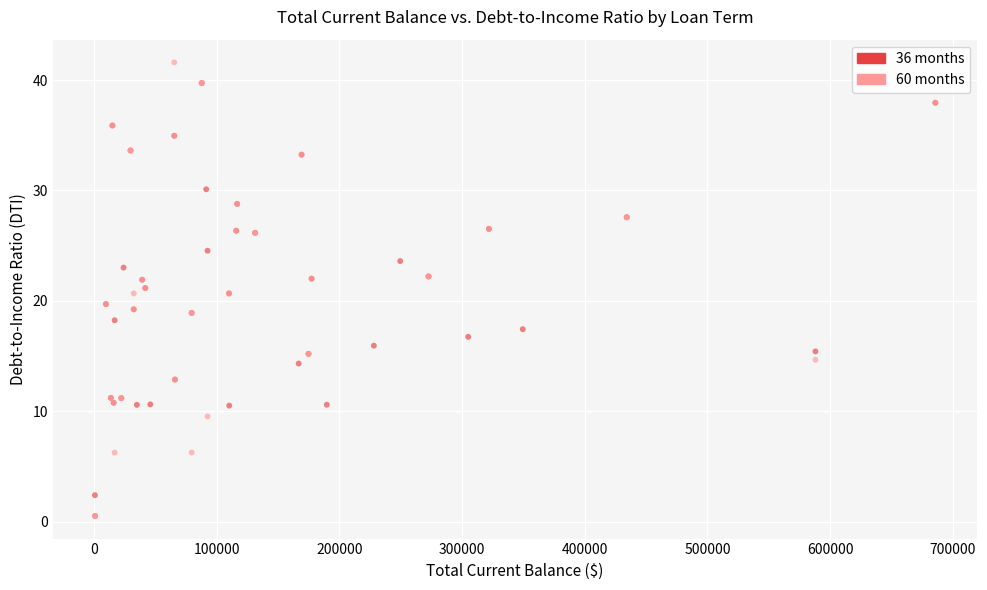

Which series has the widest spread of Y values?

60 months